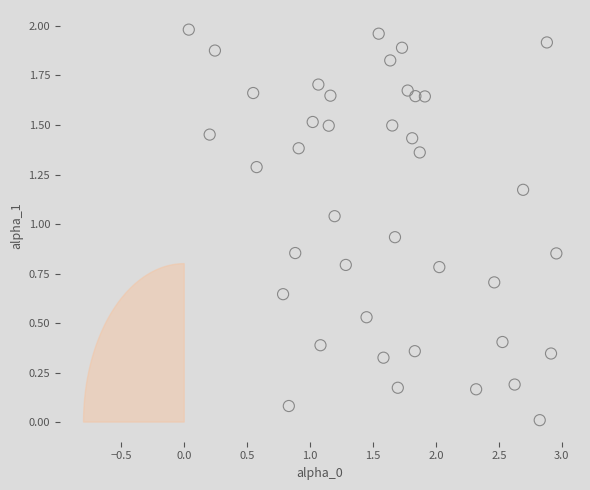

What is the range of X values (max minus min)?

2.9